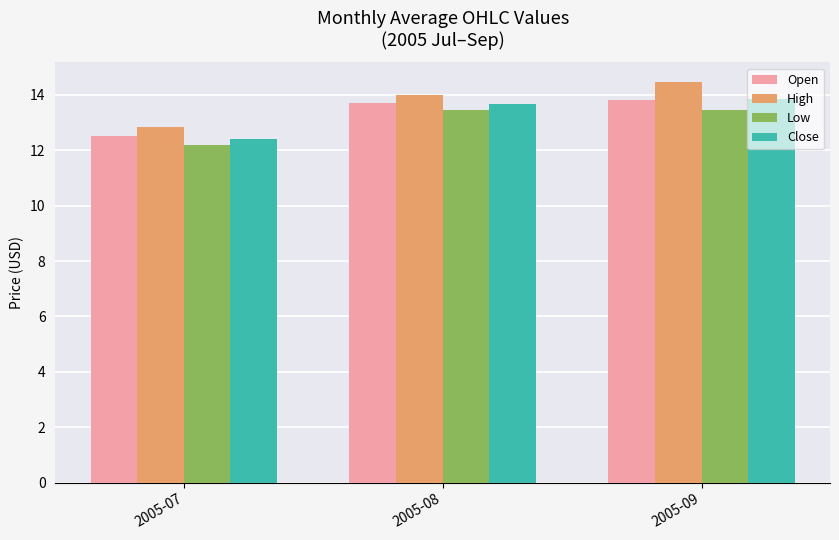

What are all the series names shown in the legend?

Open, High, Low, Close